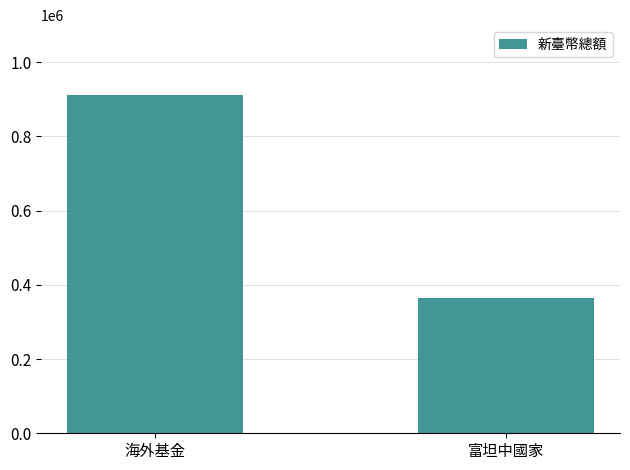

What is the label of the 2nd bar from the right?

海外基金